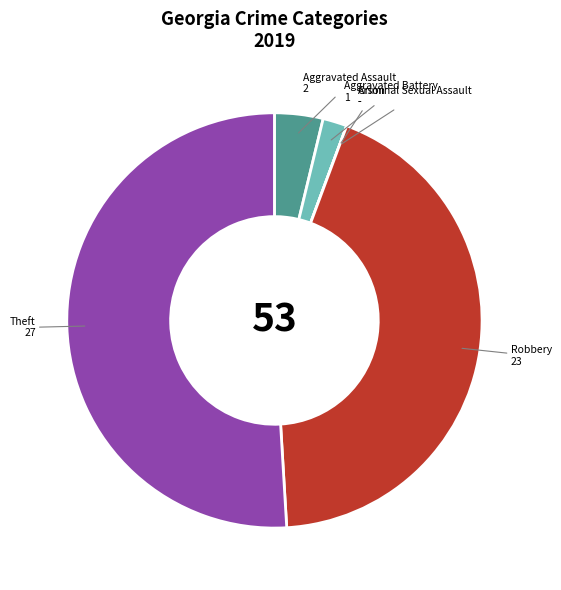

Is there a majority slice in this chart?

Yes